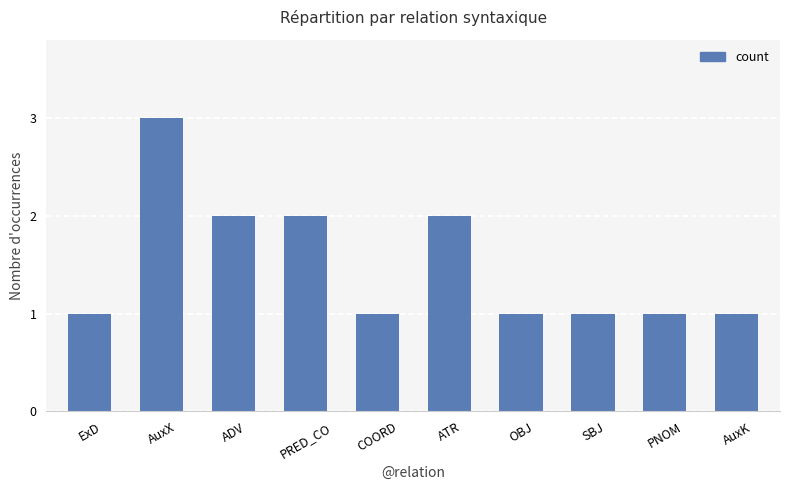

What is the value of the 4th bar from the left?

2